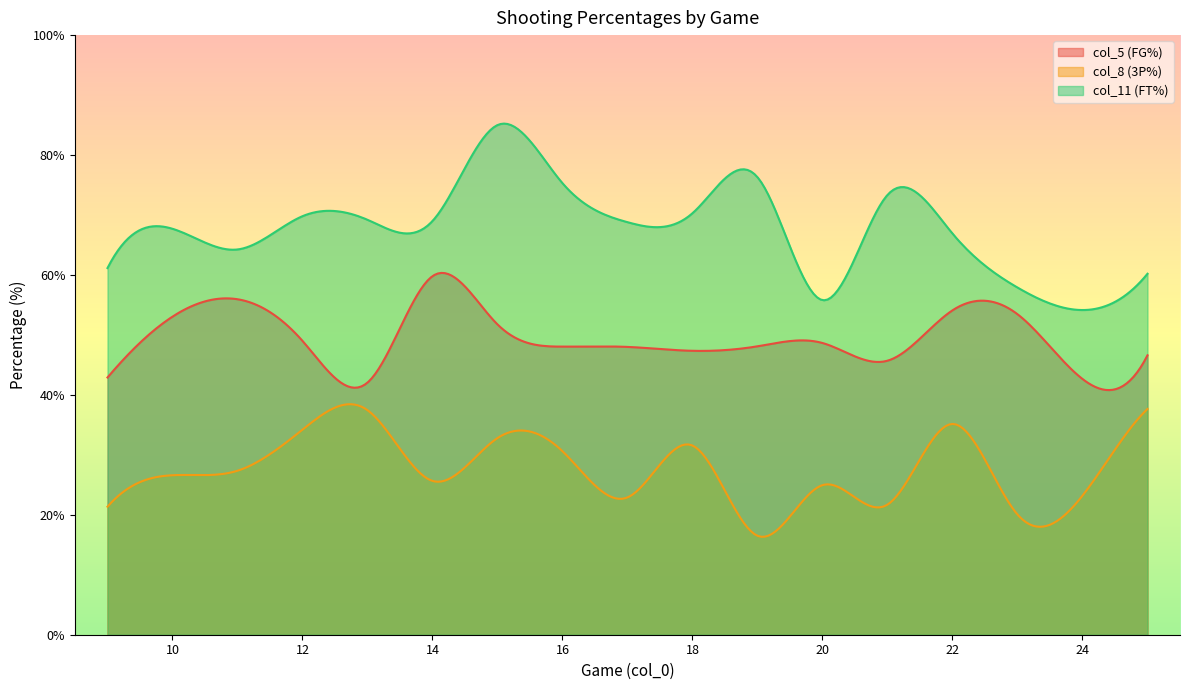

At which label is col_5 (FG%) closest to 52?

23